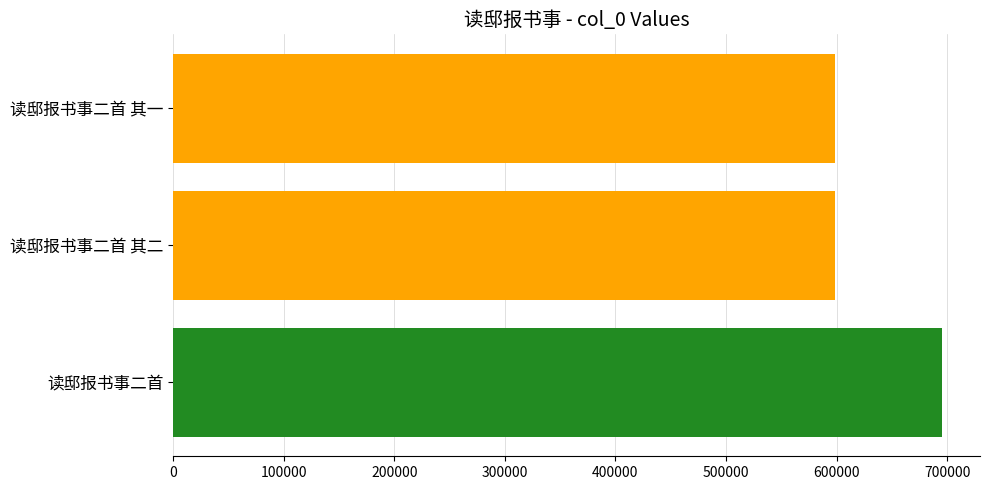

What value does the data have at 读邸报书事二首?

694949